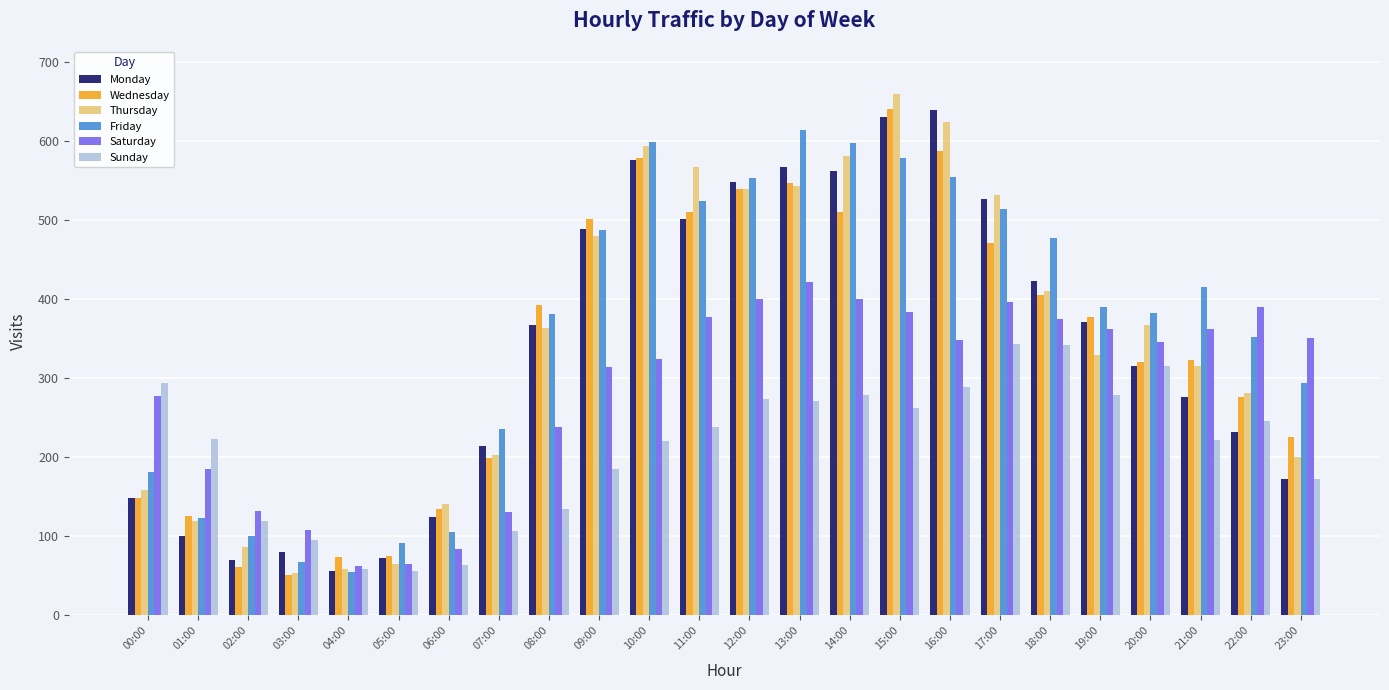

The value of Wednesday at 10:00 is 579. True or false?

True